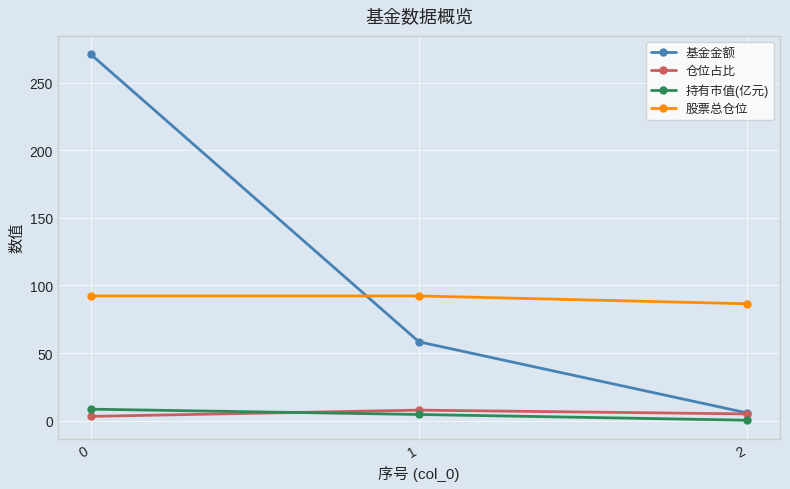

What is the greatest value displayed?

271.1